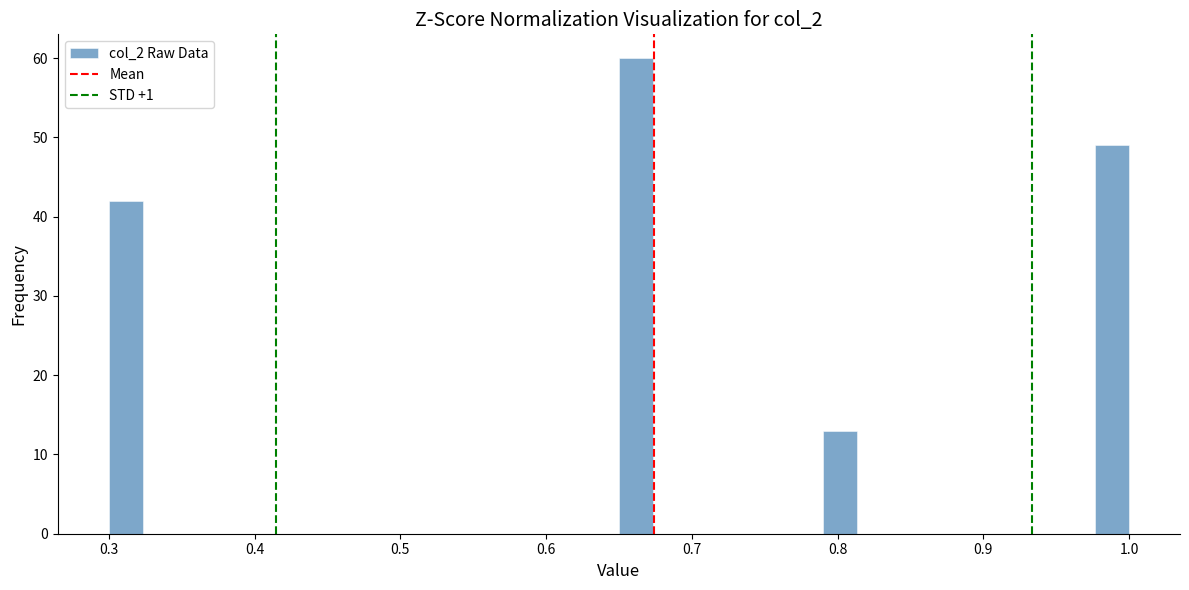

Around what value on the x-axis is the tallest bar? Give the approximate position of its centre, as read against the axis.

0.66